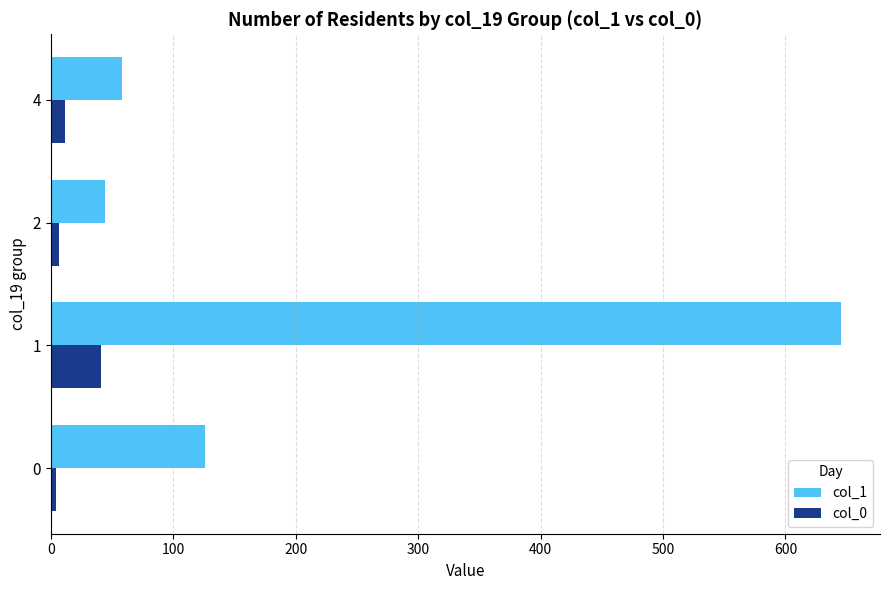

The col_1 series shows 126 at 0. True or false?

True